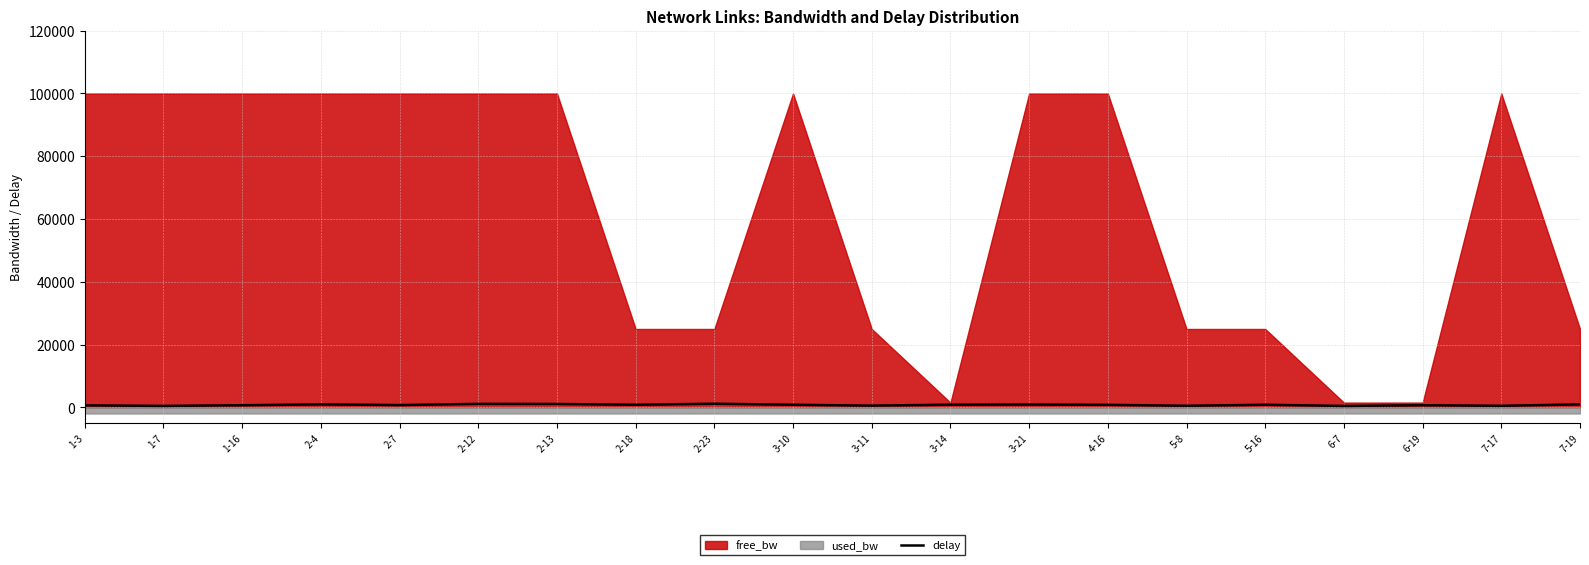

What position from the right is 3-11?

10